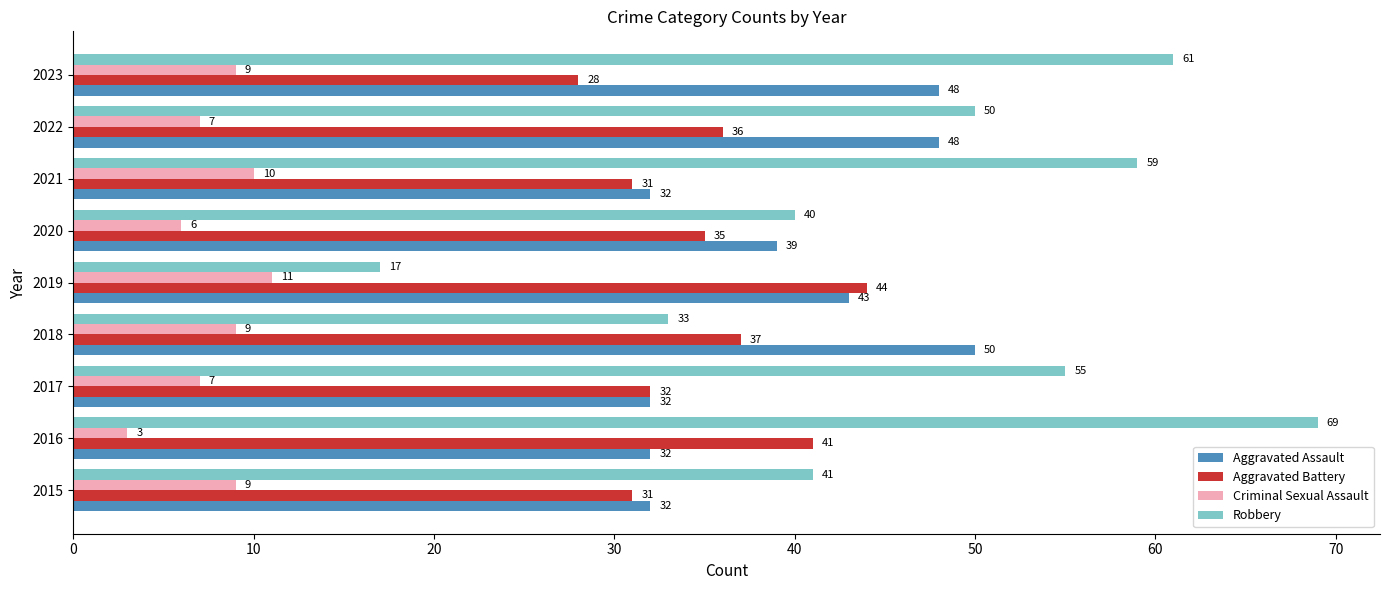

Which series has the widest spread of values?

Robbery